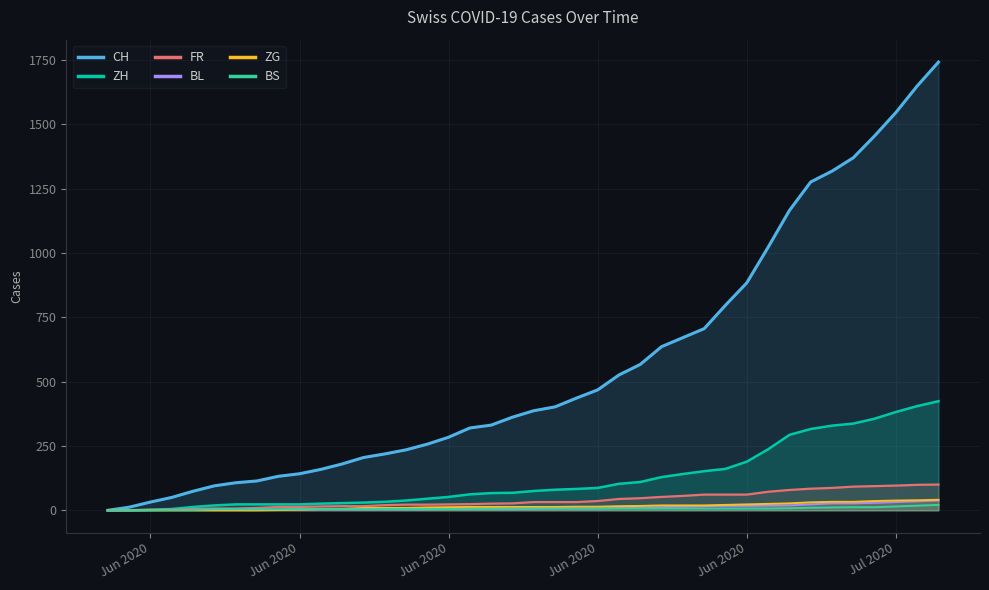

How many lines are shown in the chart?

6